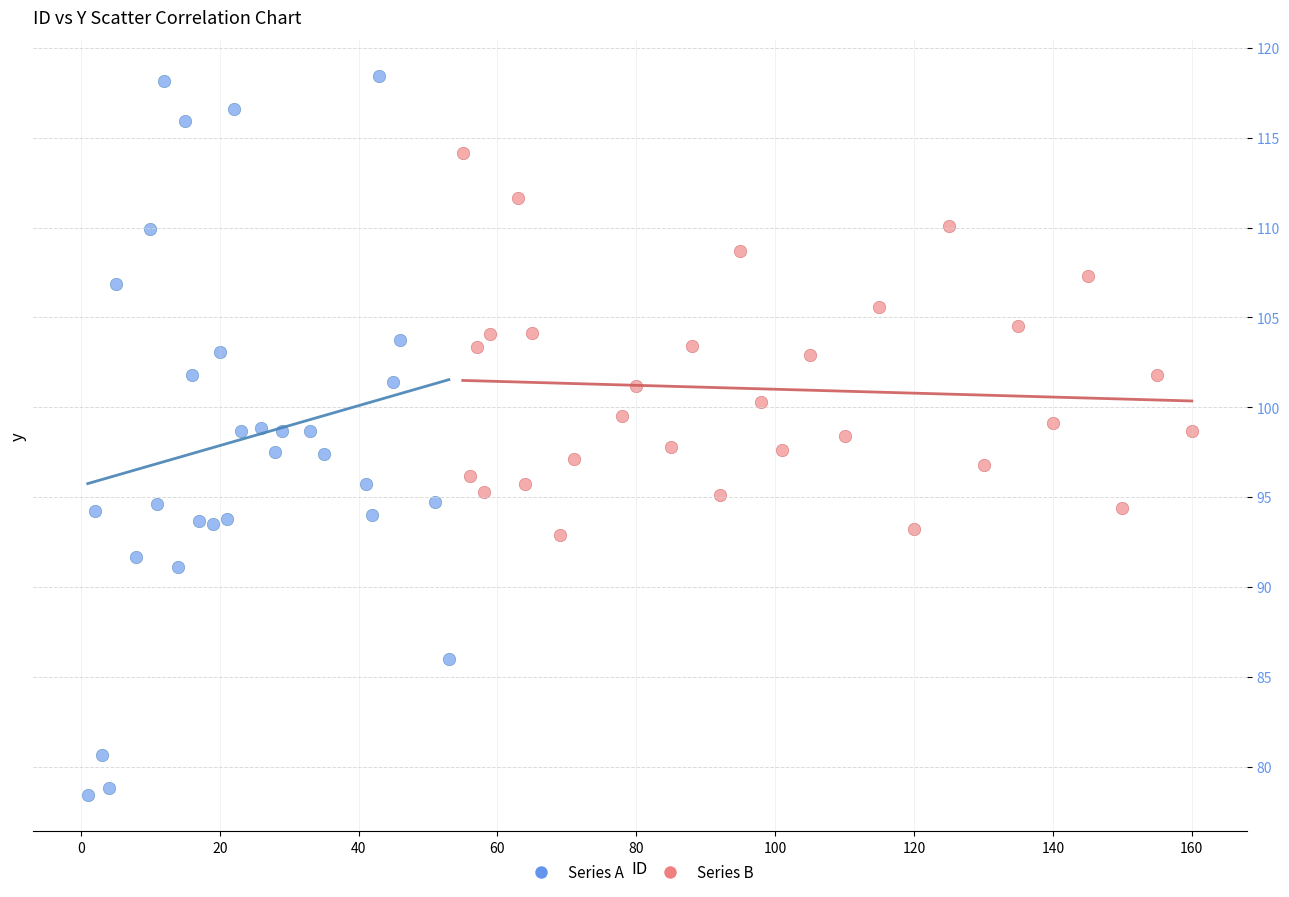

Which series has the widest spread of Y values?

Series A